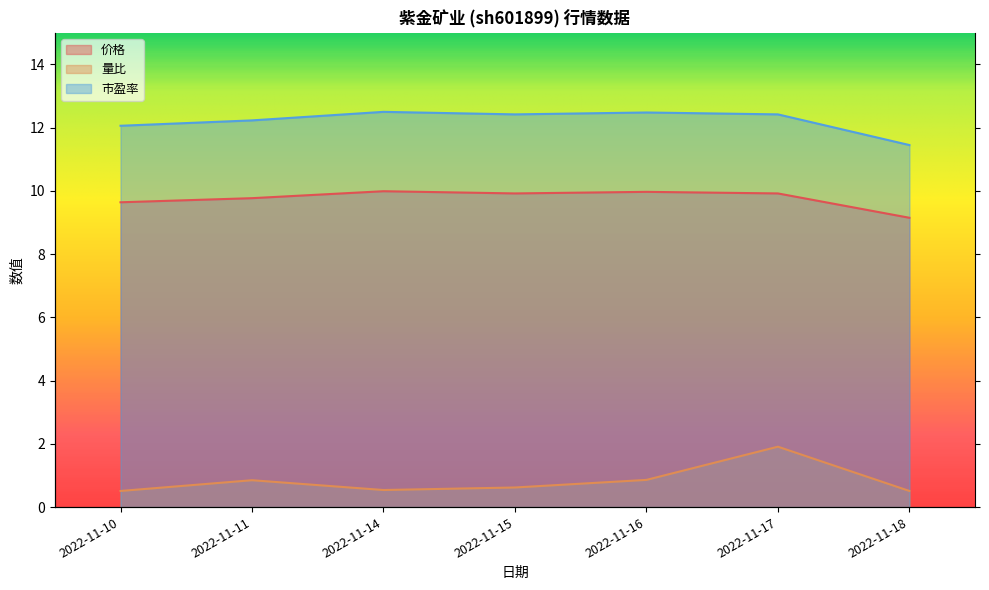

How many values in the 市盈率 series exceed 12?

6